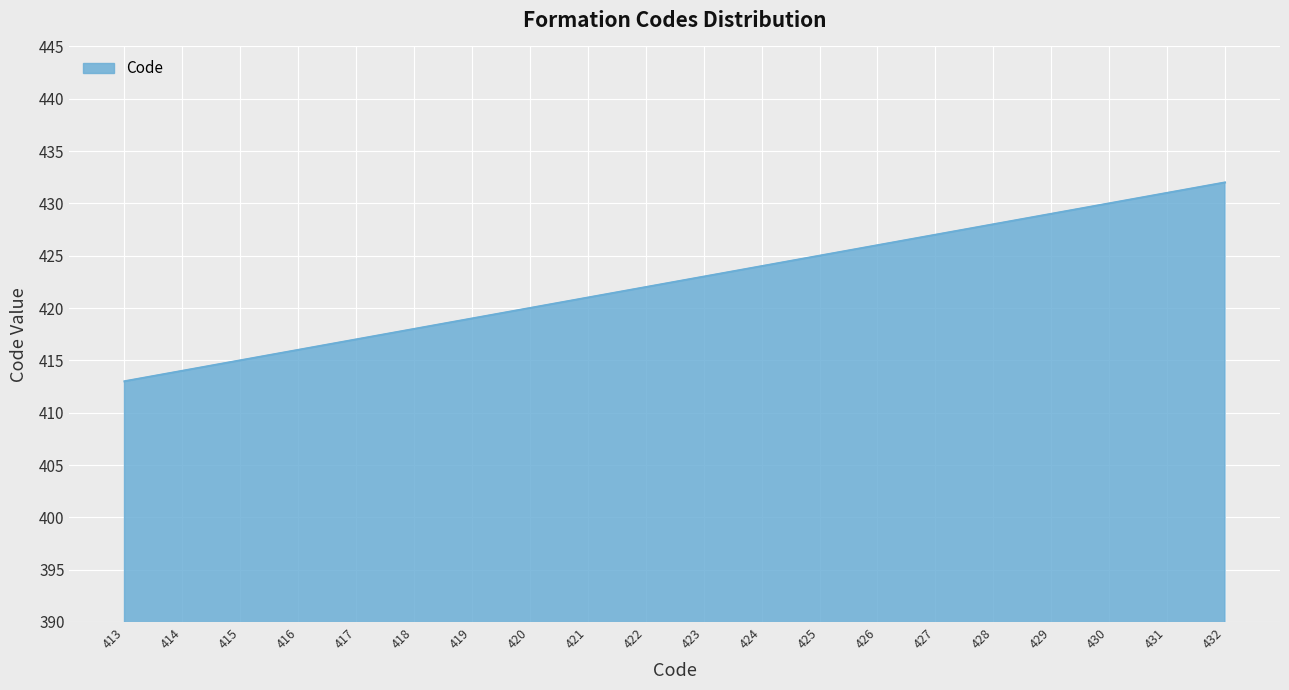

True or false: the data shows 423 at 423.

True